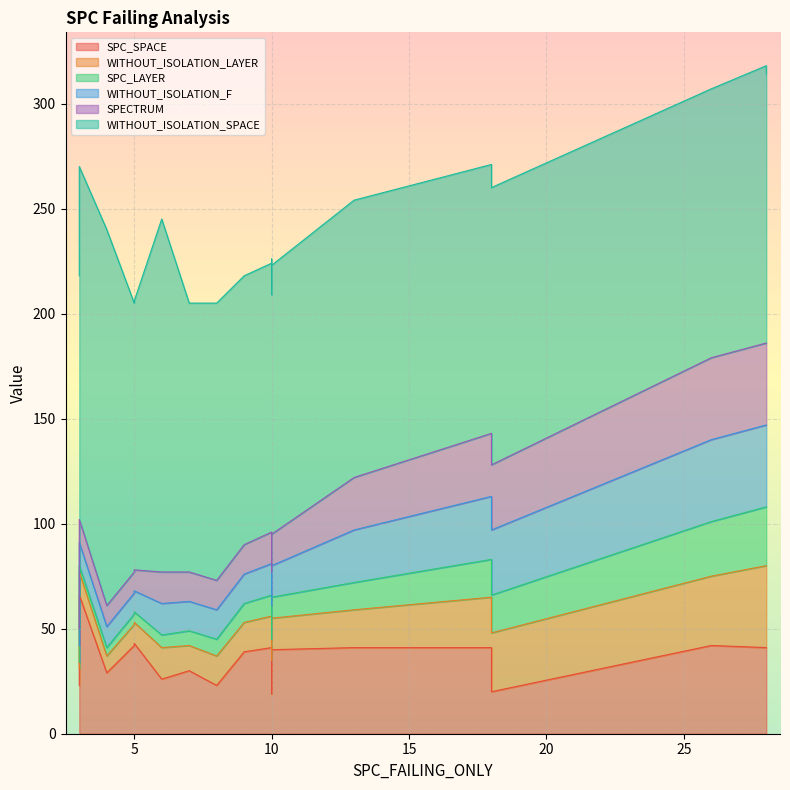

Rank the series by their maximum value, from lowest to highest.

SPC_LAYER, WITHOUT_ISOLATION_LAYER, WITHOUT_ISOLATION_F, SPECTRUM, SPC_SPACE, WITHOUT_ISOLATION_SPACE